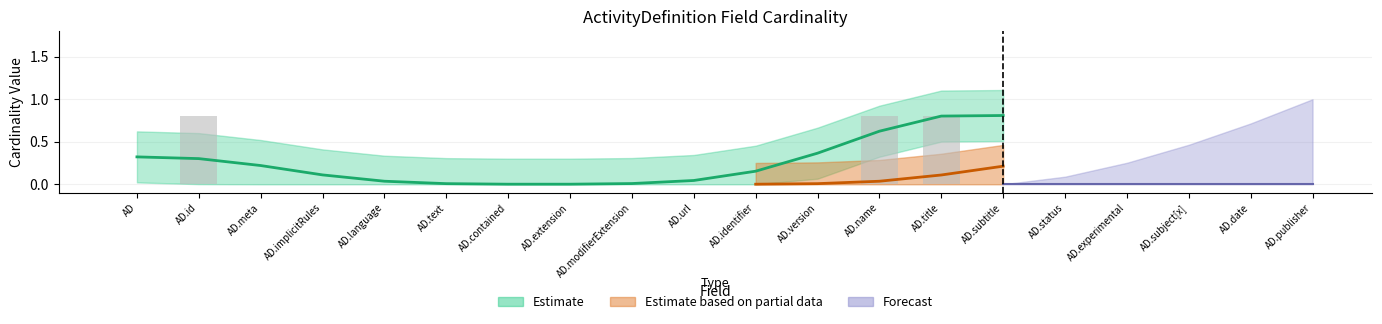

What is the label of the 12th bar from the left?

ActivityDefinition.version